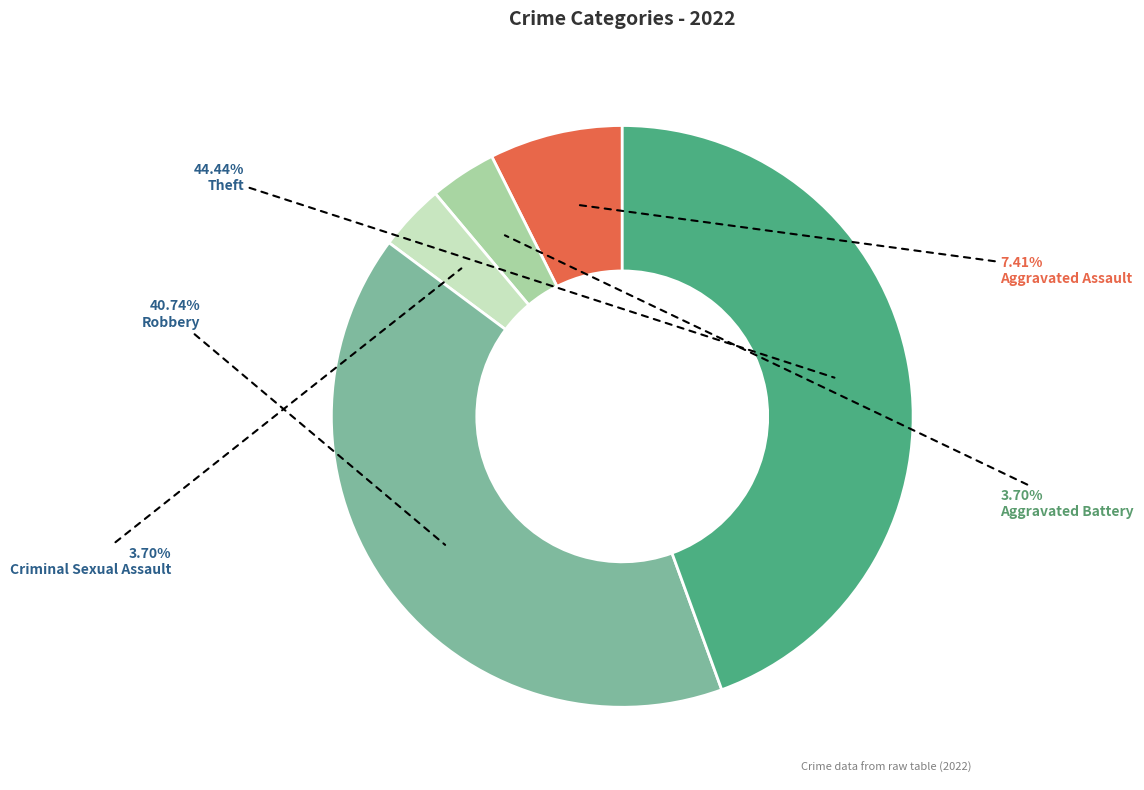

Is there any slice that represents more than half of the pie?

No